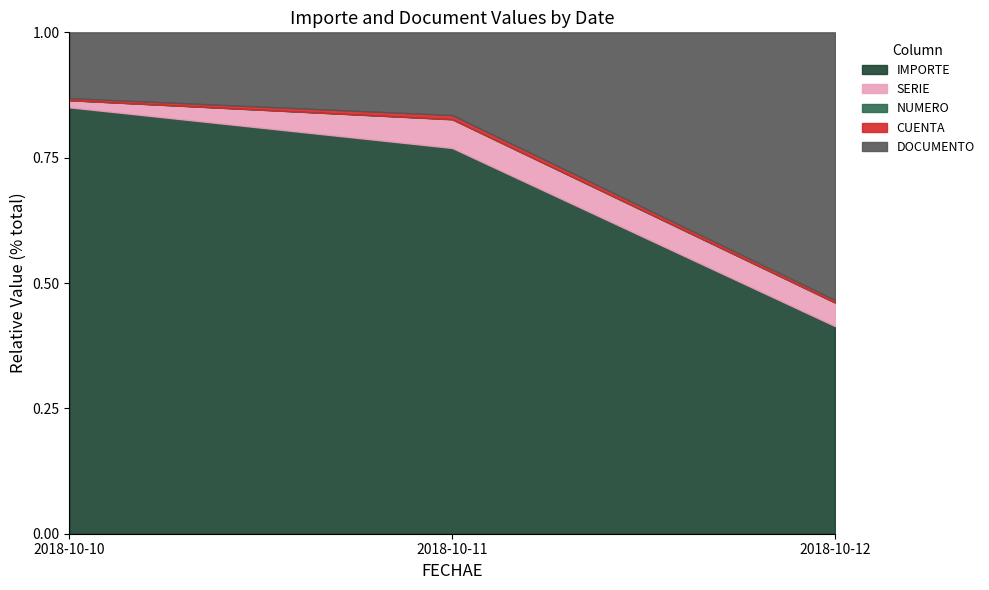

True or false: IMPORTE has a value of 1.4 at 2018-10-10.

False